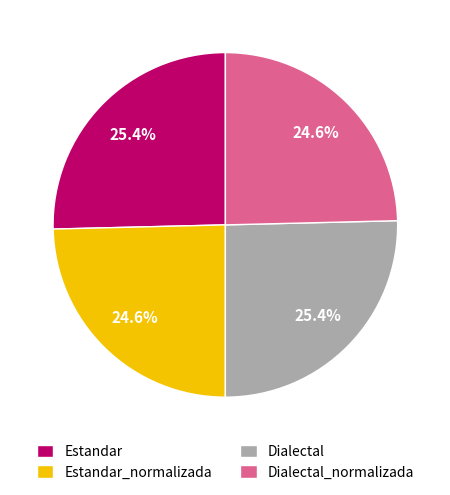

How many slices are in this pie chart?

4